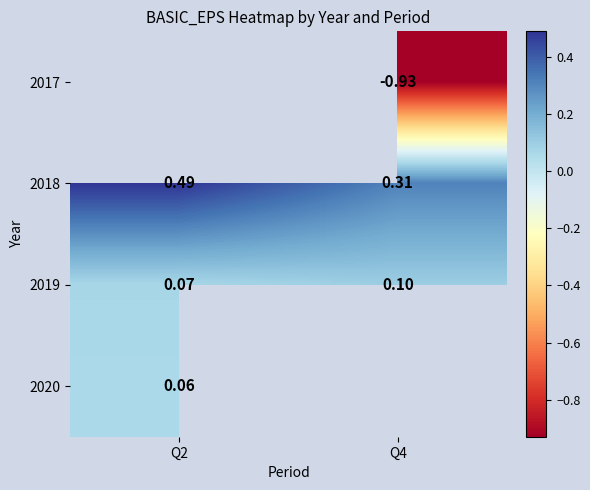

Is the value of 2017 at Q4 greater than the value of 2020 at Q2?

No